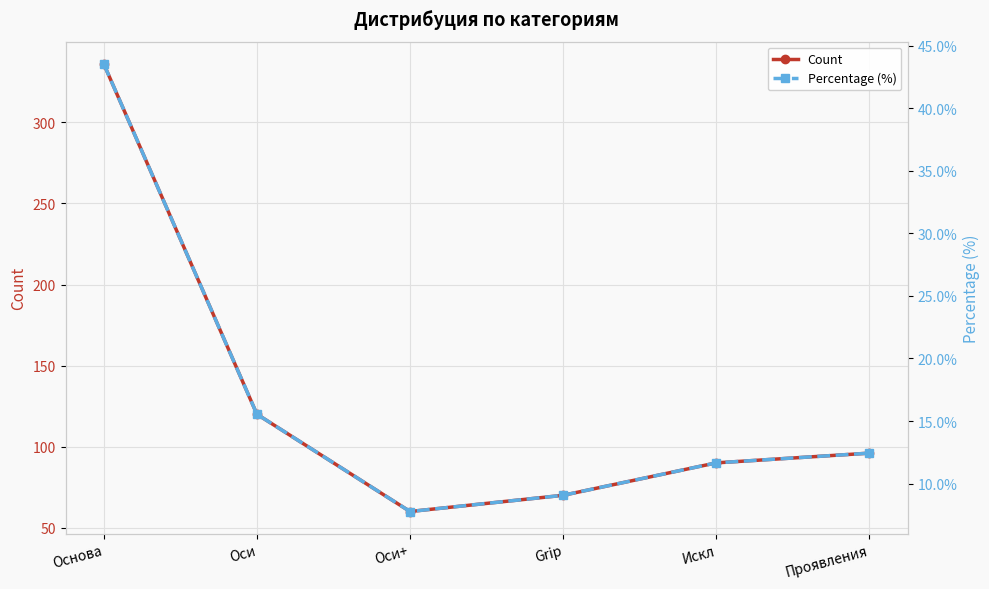

What is the spread (max minus min) of values at Проявления?

83.6